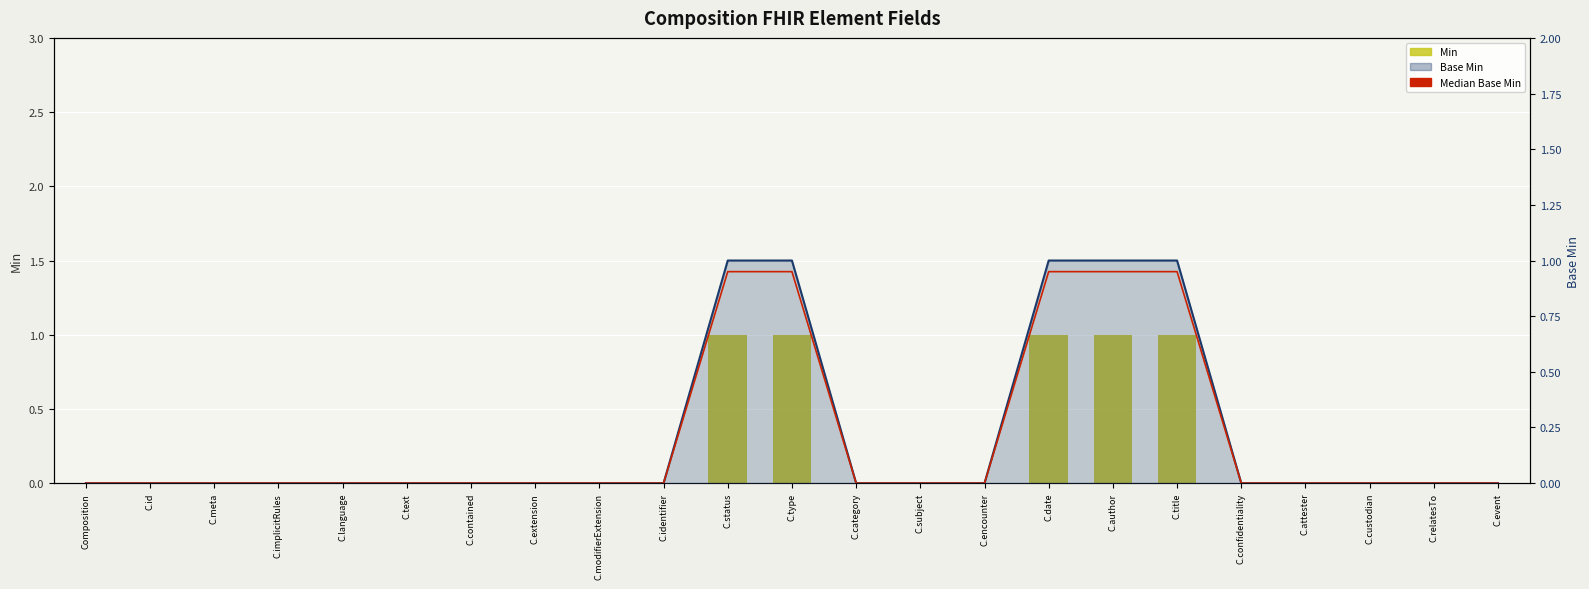

Count the number of data series in this chart.

3